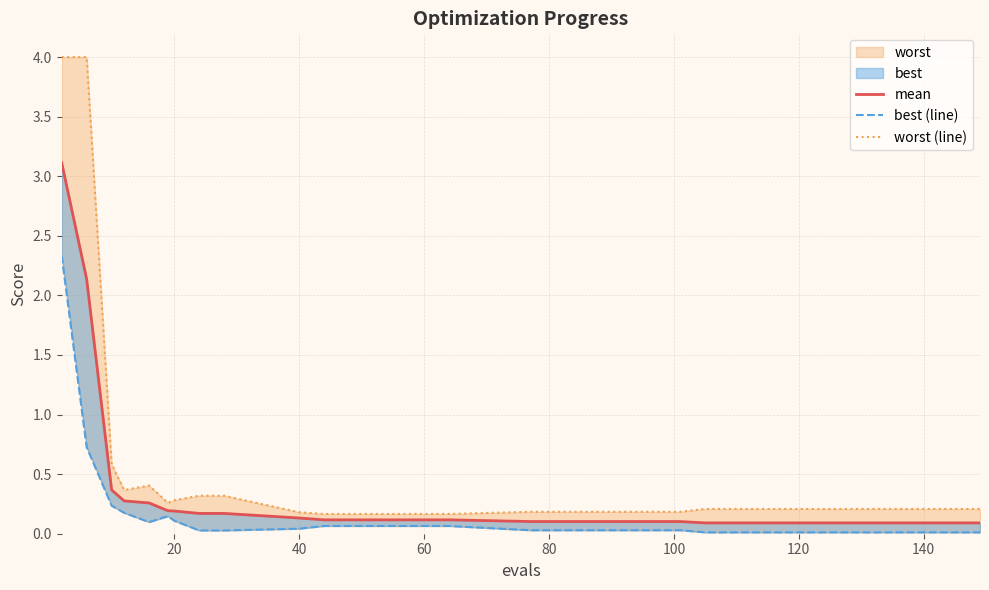

Is it true that mean equals 0.0 at 40?

False